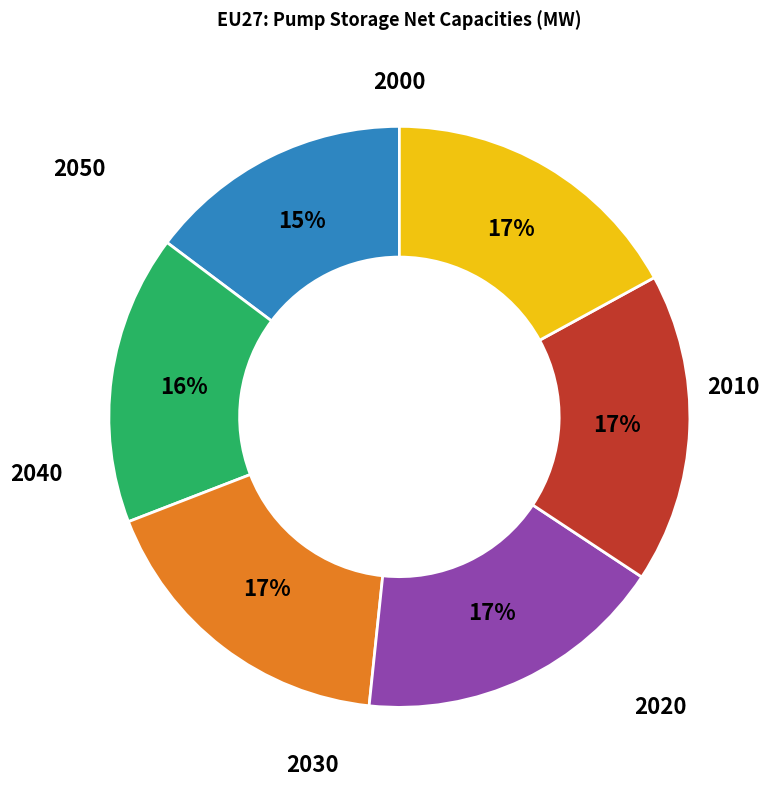

Is there a majority slice in this chart?

No